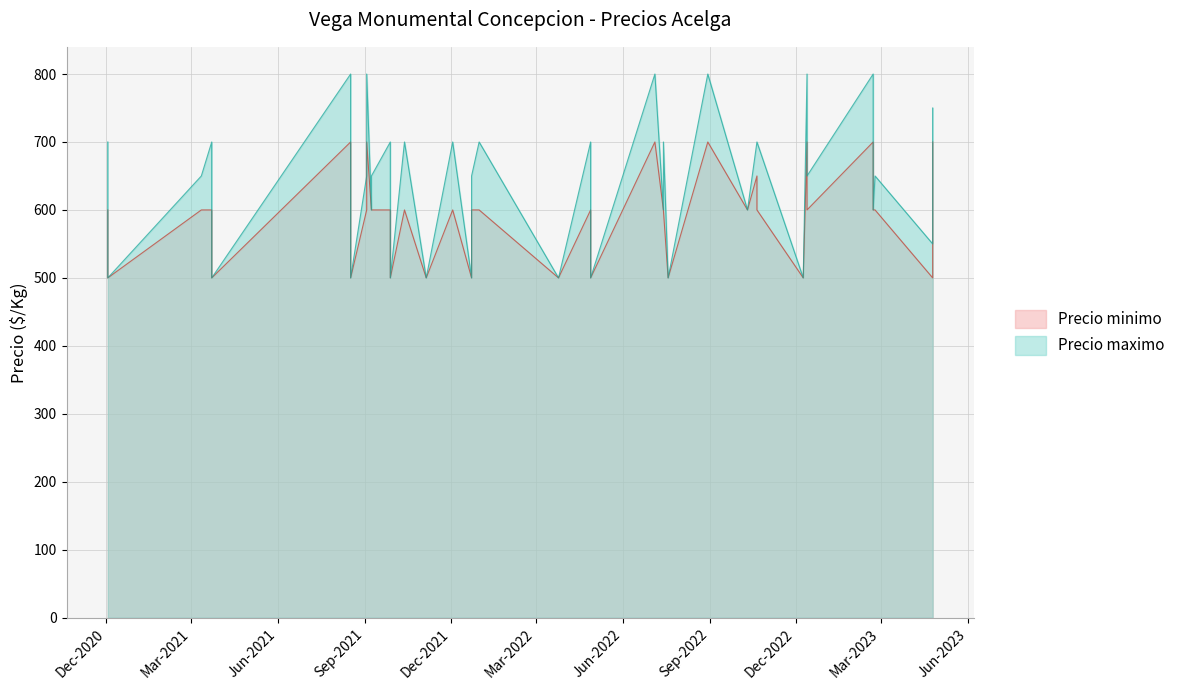

Does the chart display data point markers on the line(s)?

No